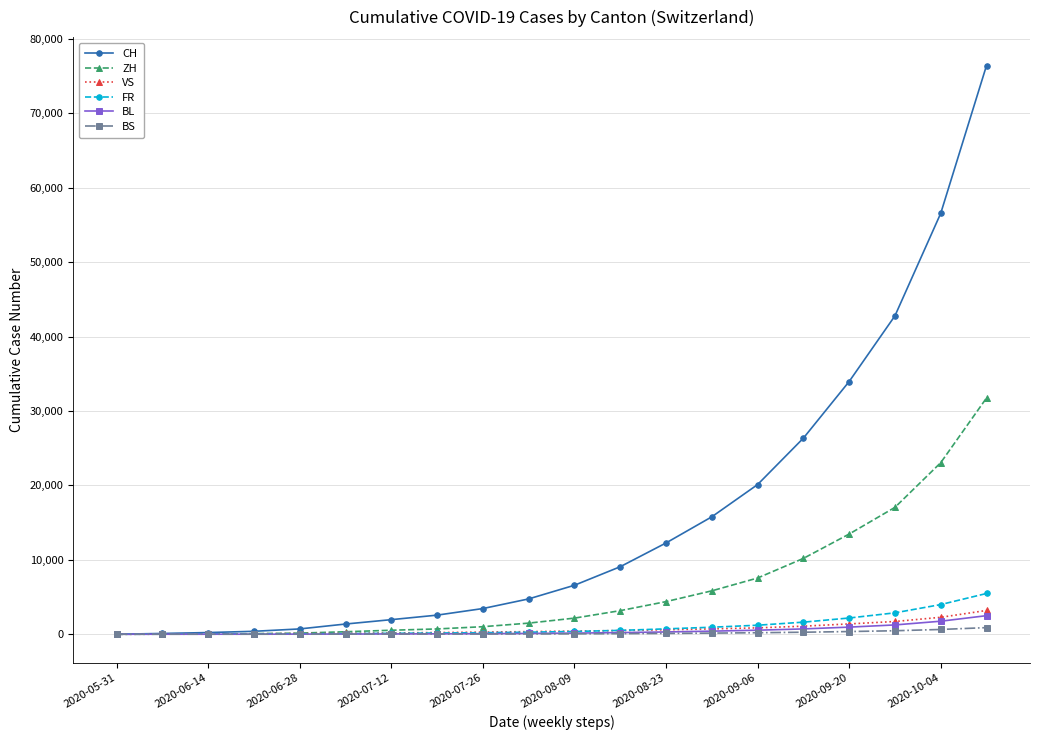

Which series has the largest total across all categories?

CH